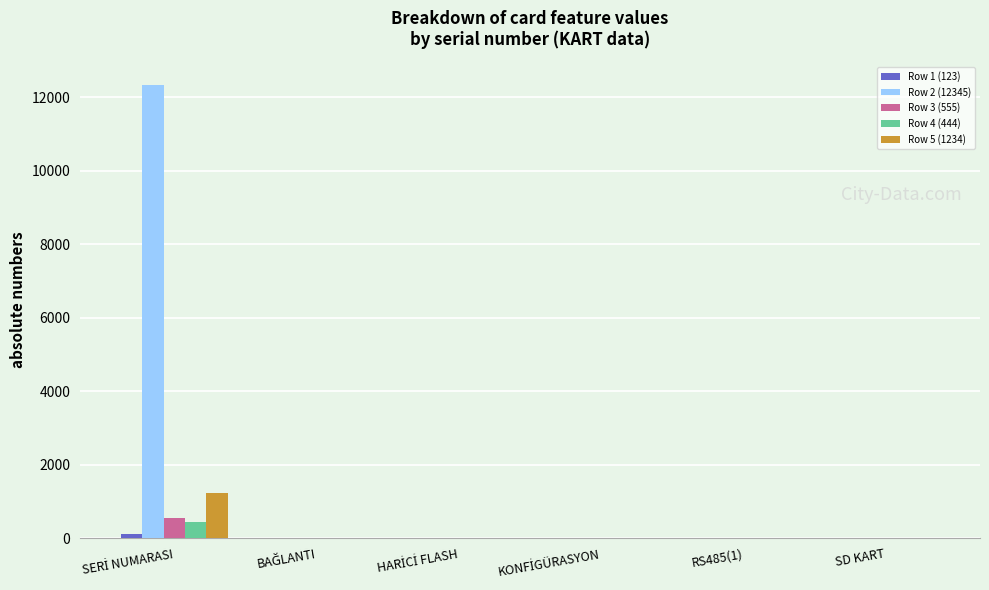

Which series has the largest total across all categories?

Row 2 (12345)